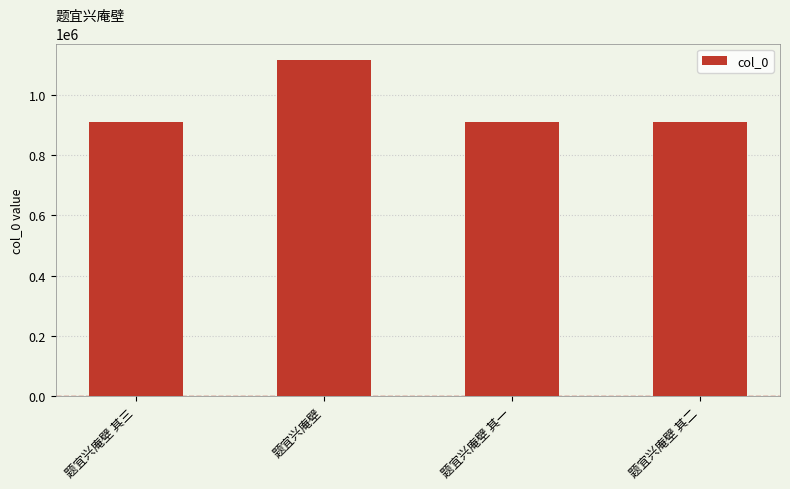

Does the chart contain stacked bars?

No